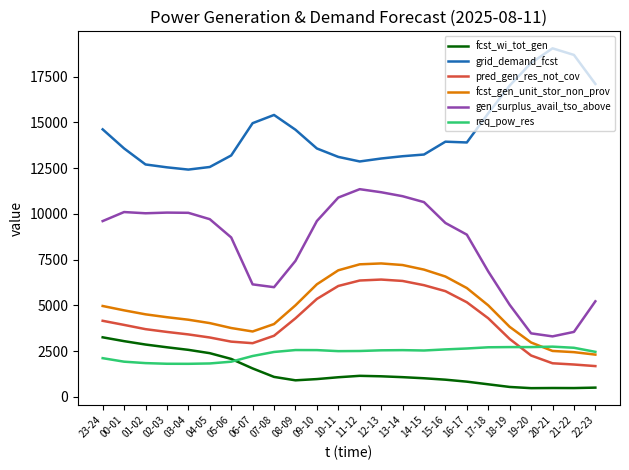

At how many categories does at least one series exceed 8316?

24